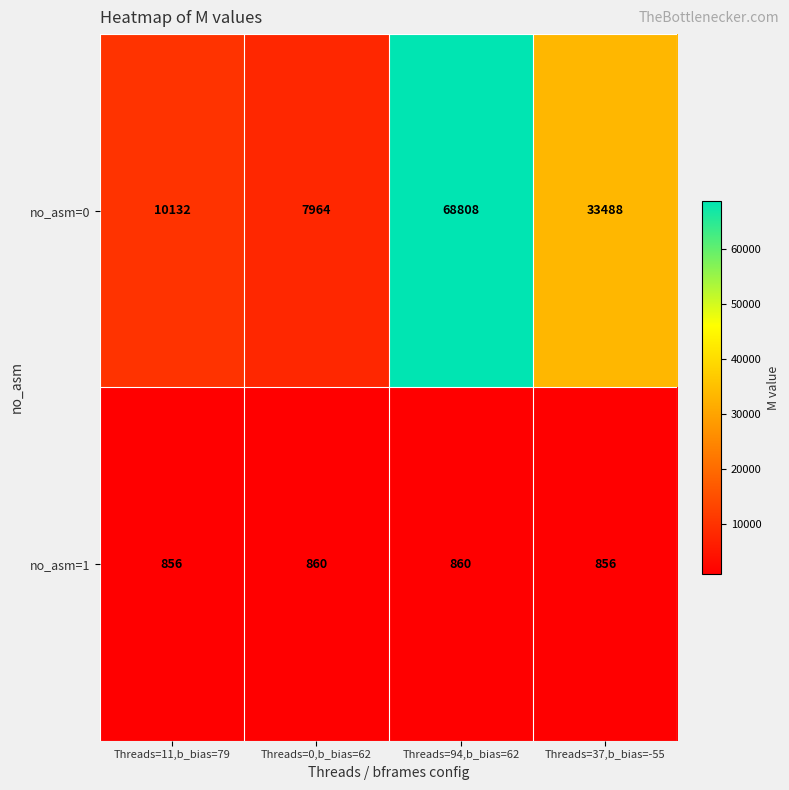

The no_asm=1 series shows 1488 at Threads=11,b_bias=79. True or false?

False